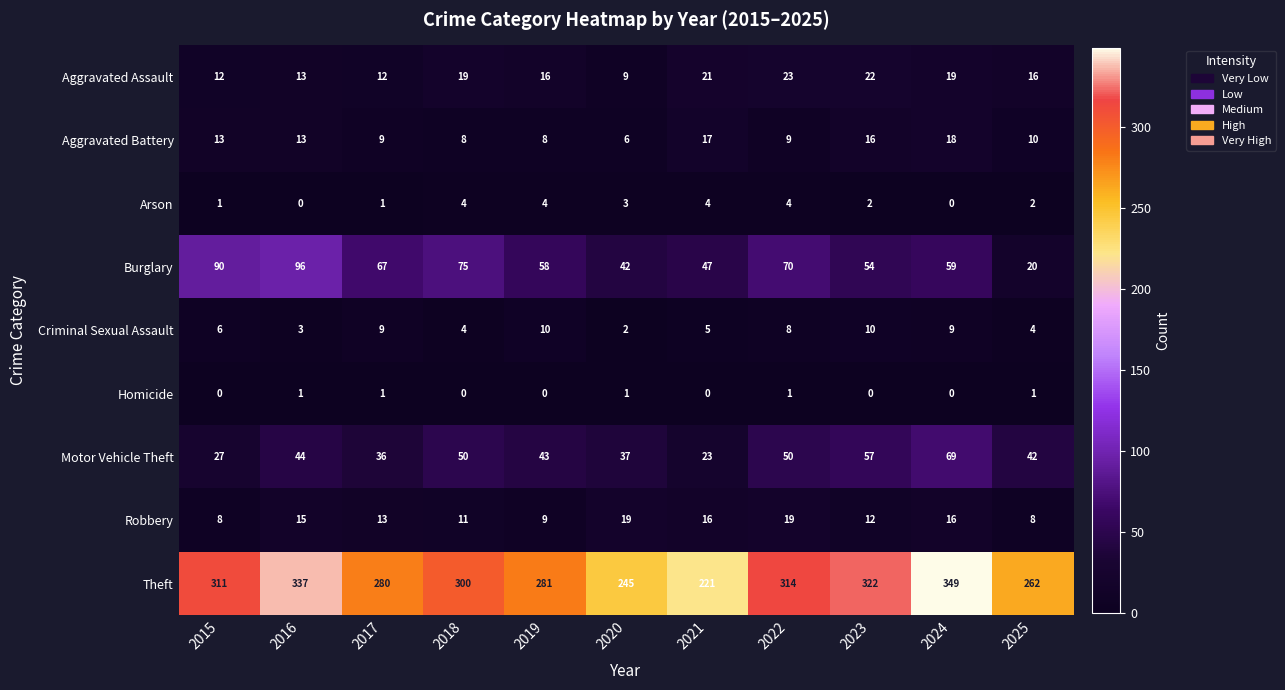

How many categories are shown in the chart?

11